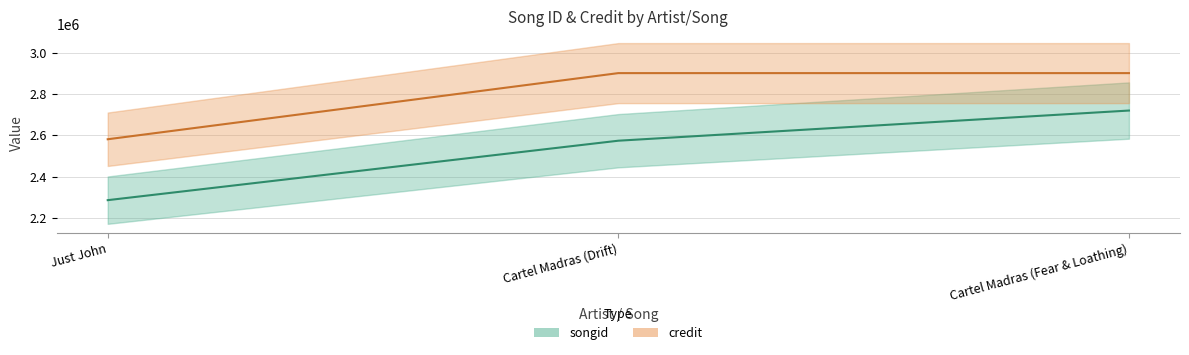

Is it true that credit equals 2900616 at Cartel Madras (Fear & Loathing)?

True